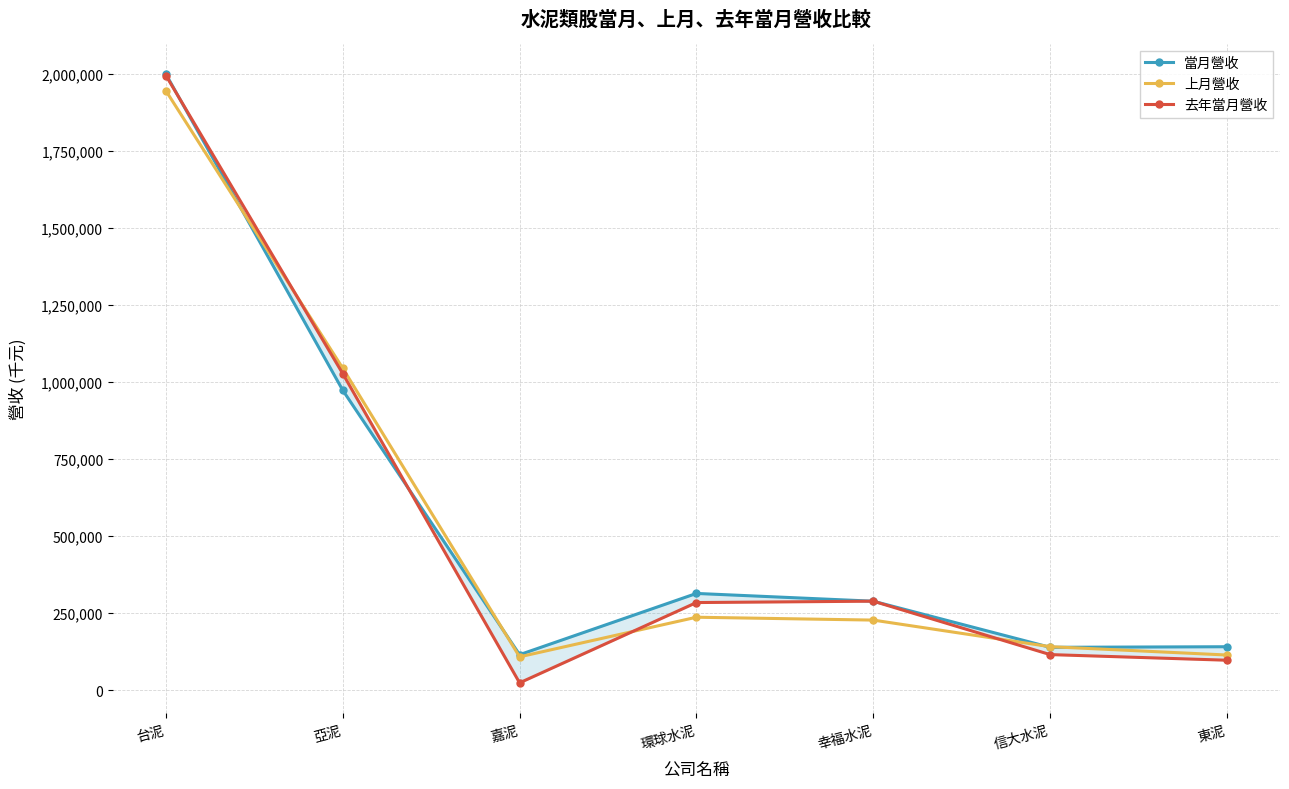

What is the total value across all series at 環球水泥?

835250